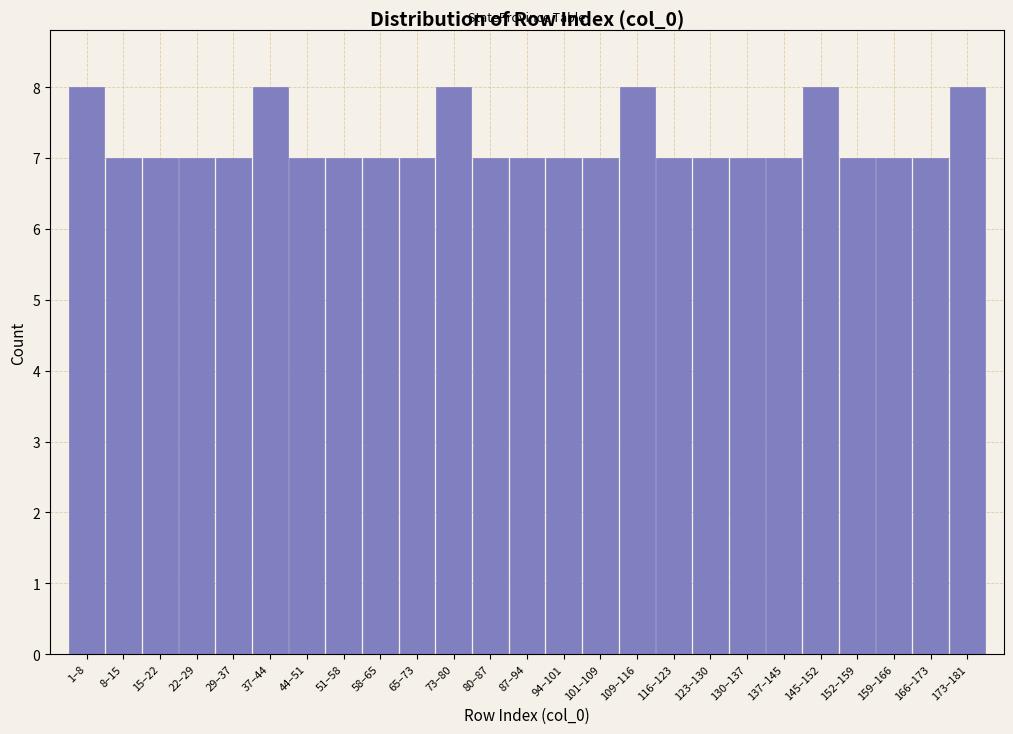

Reading right to left, what are all the values shown in this chart?

8	7	7	7	8	7	7	7	7	8	7	7	7	7	8	7	7	7	7	8	7	7	7	7	8